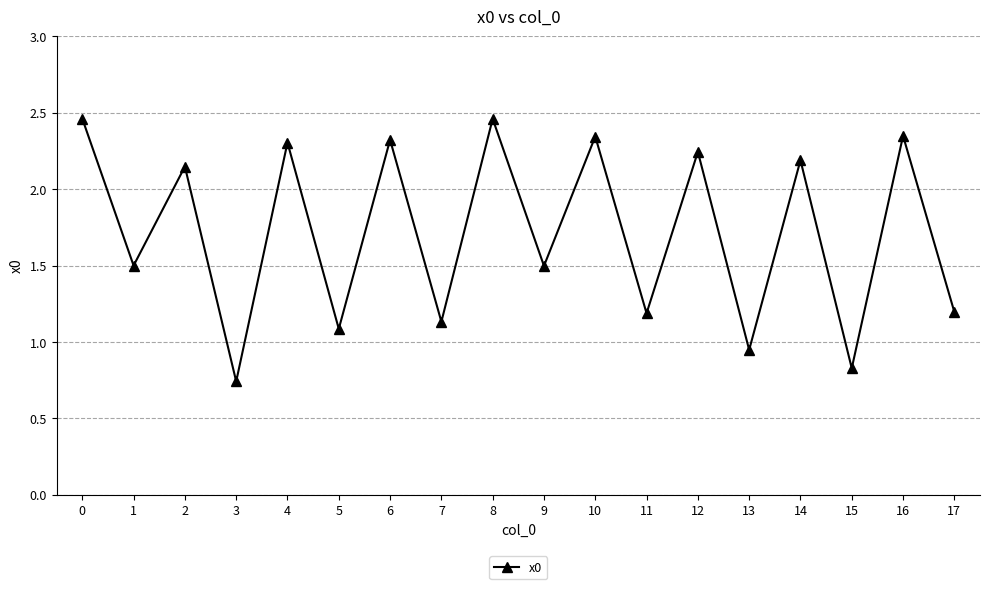

Between 9 and 6, which is larger?

6